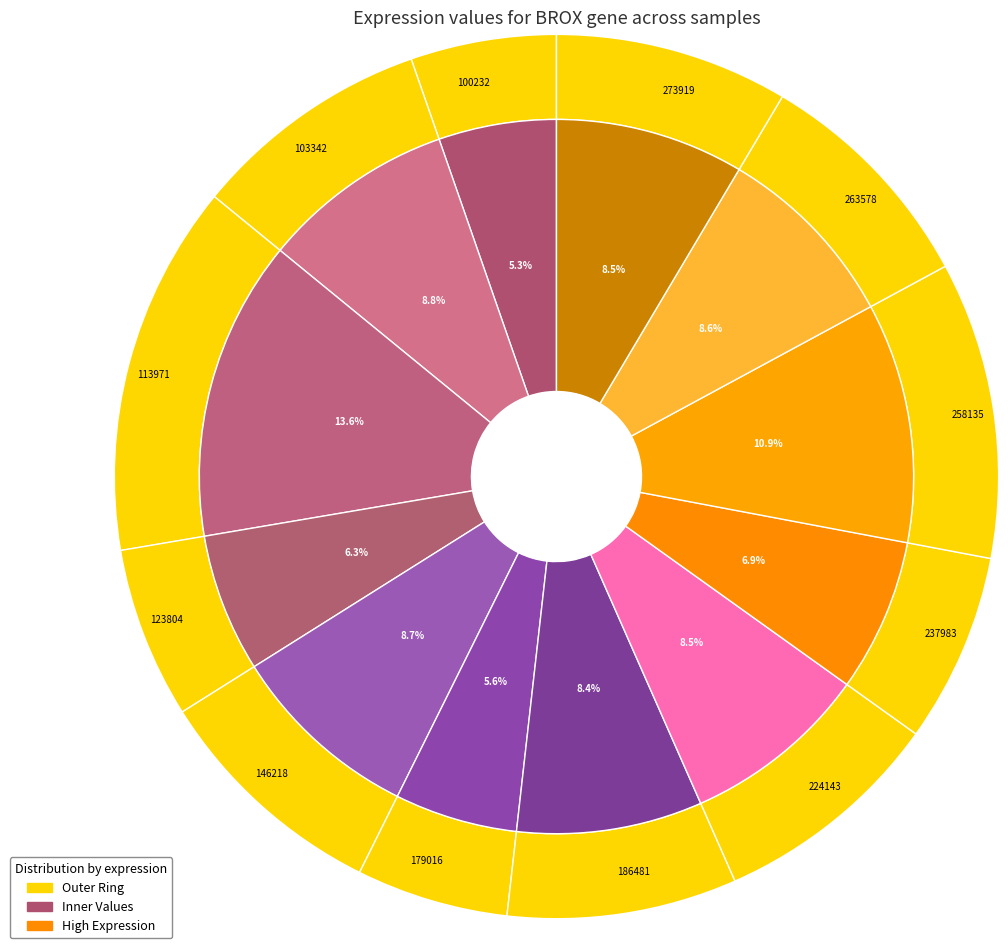

Is it true that 273919 is 1% of the pie?

False